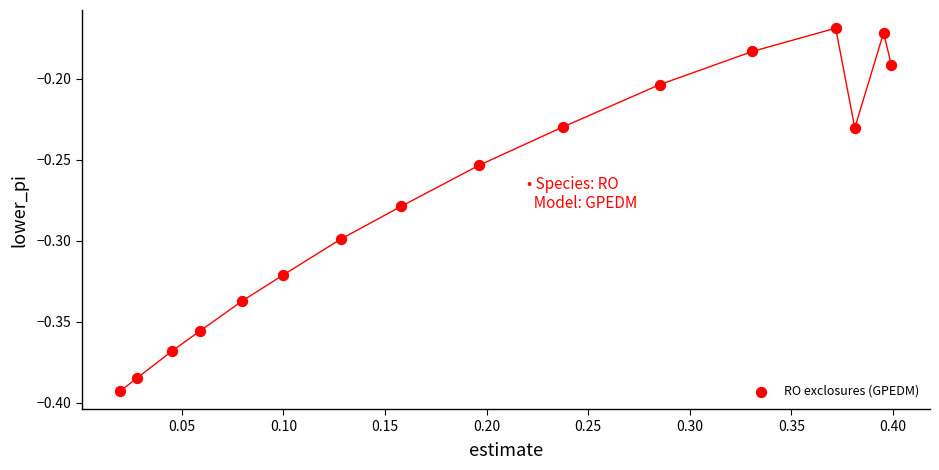

What is the range of X values (max minus min)?

0.4